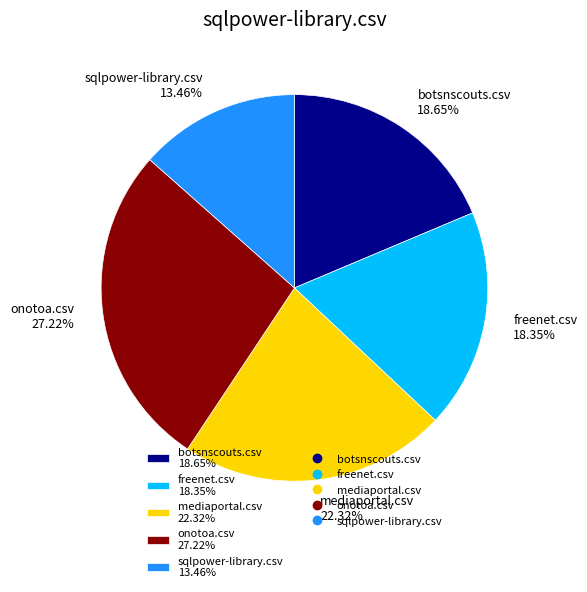

What percentage is the freenet.csv slice, to the nearest percent?

18%